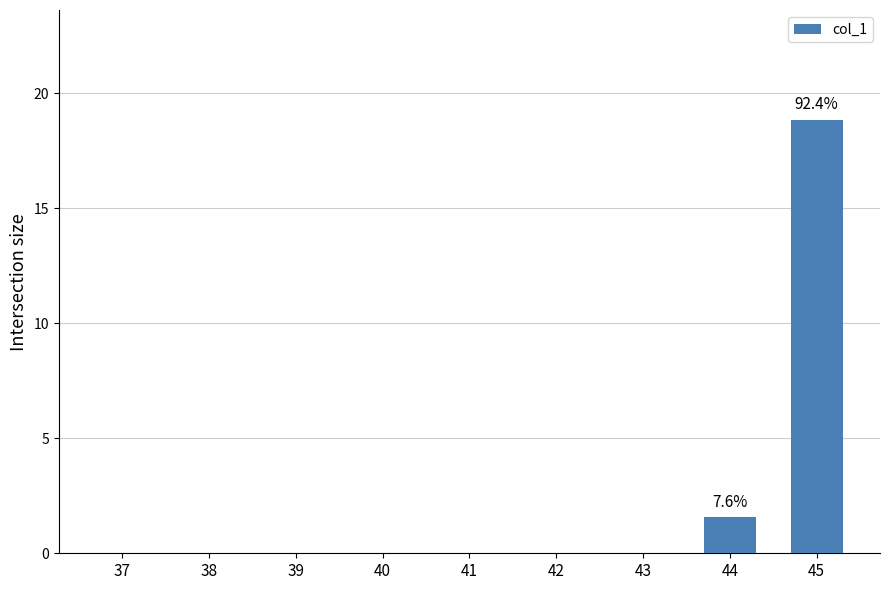

How many series are shown in this chart?

1